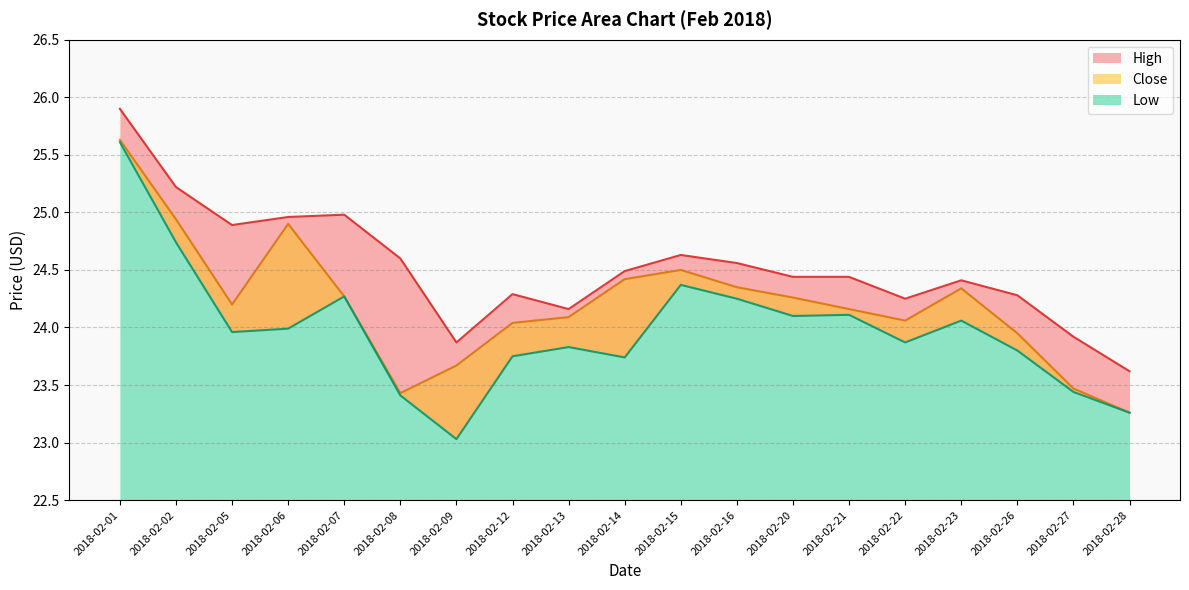

Which series has the widest spread of values?

Low